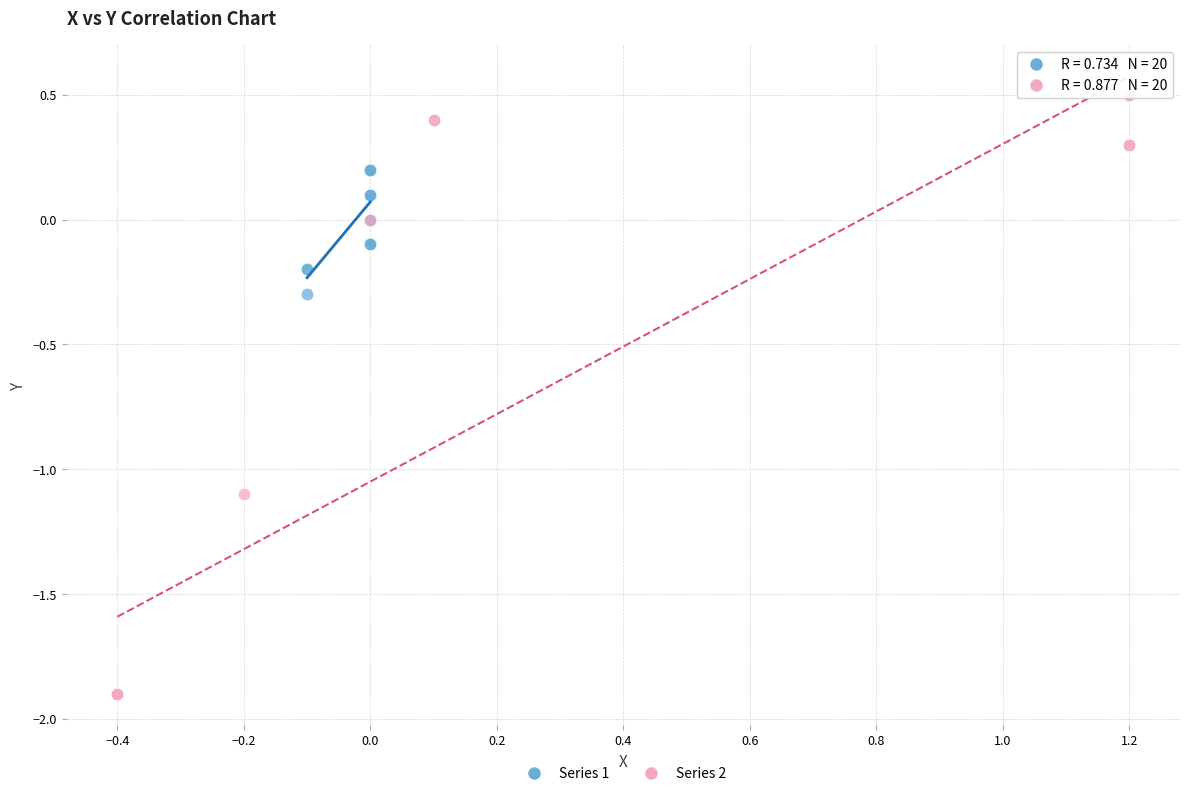

Which series reaches the minimum Y coordinate?

Series 2